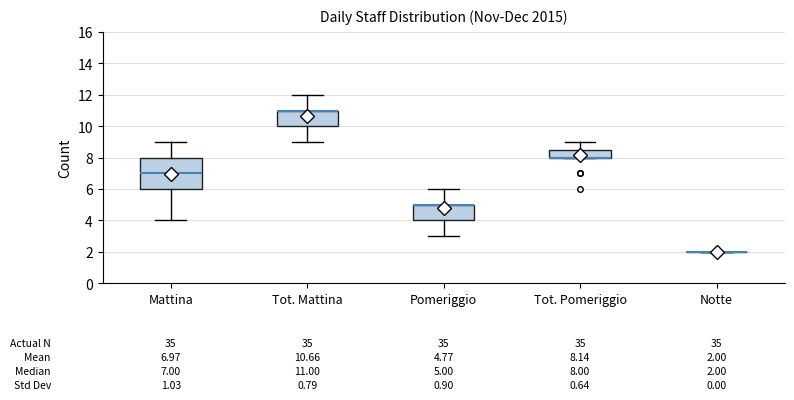

Which box is the tallest, from its lower edge to its upper edge?

Mattina